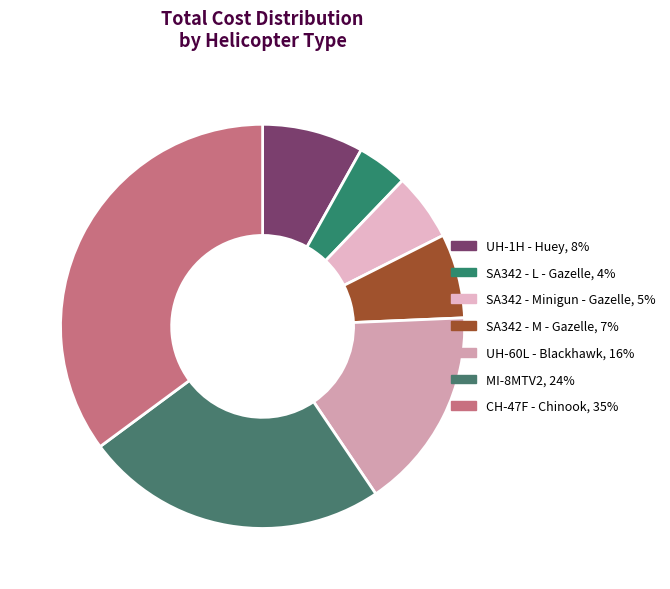

How many segments does this pie chart have?

7